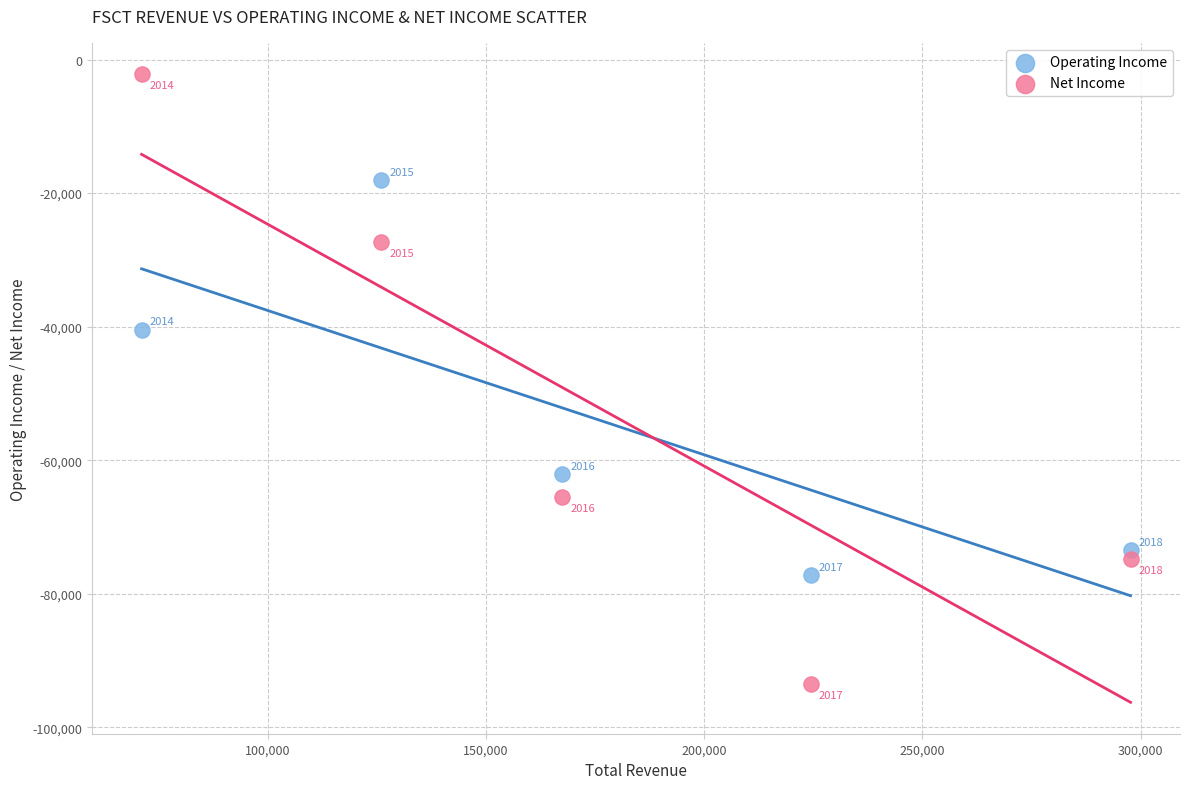

In the Net Income series, what Y value is closest to -47850?

-65500